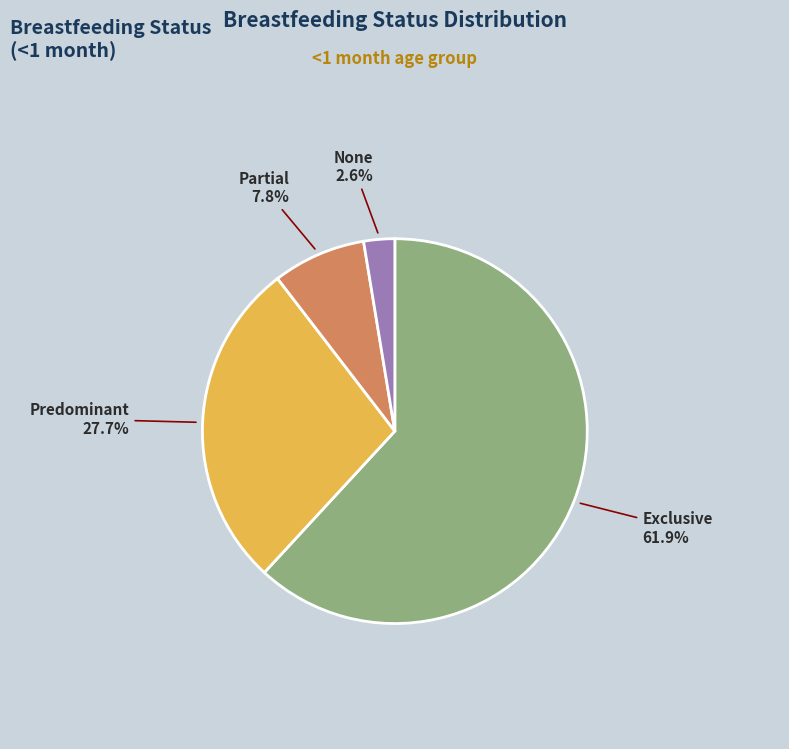

Count the number of slices in the pie.

4